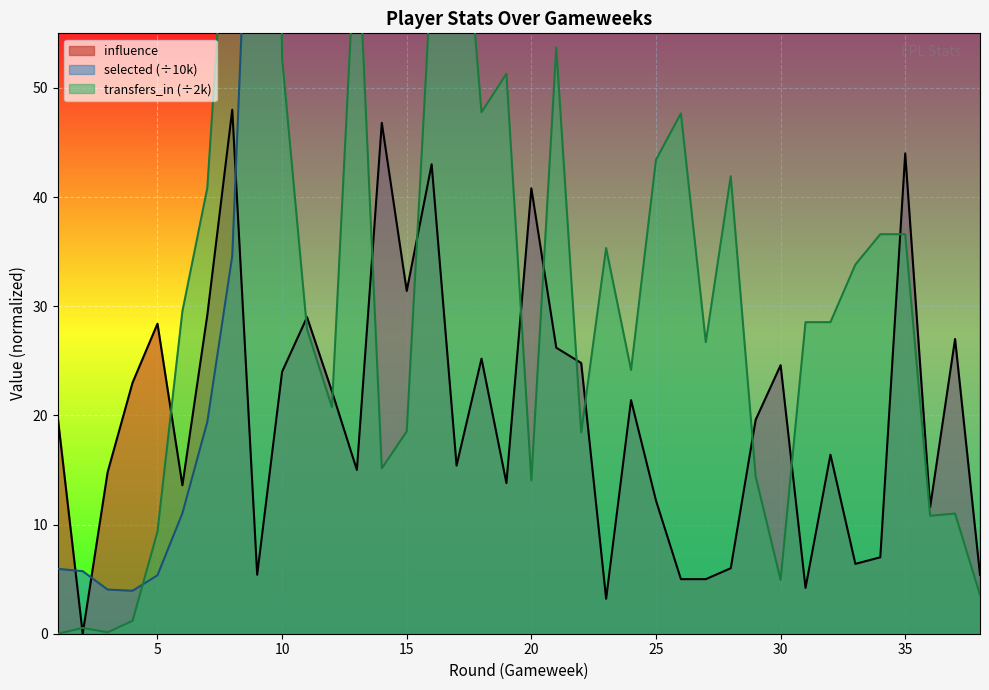

What is the maximum value shown in the chart?

267.2